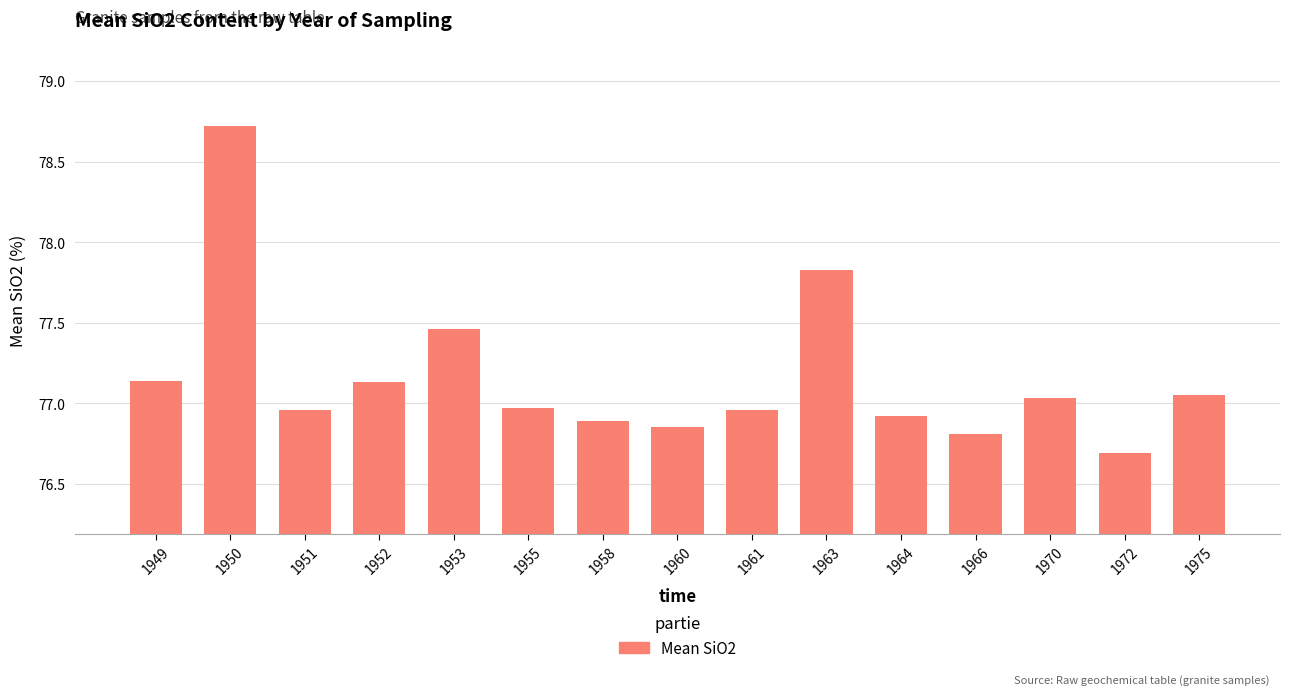

What is the average value?

77.2